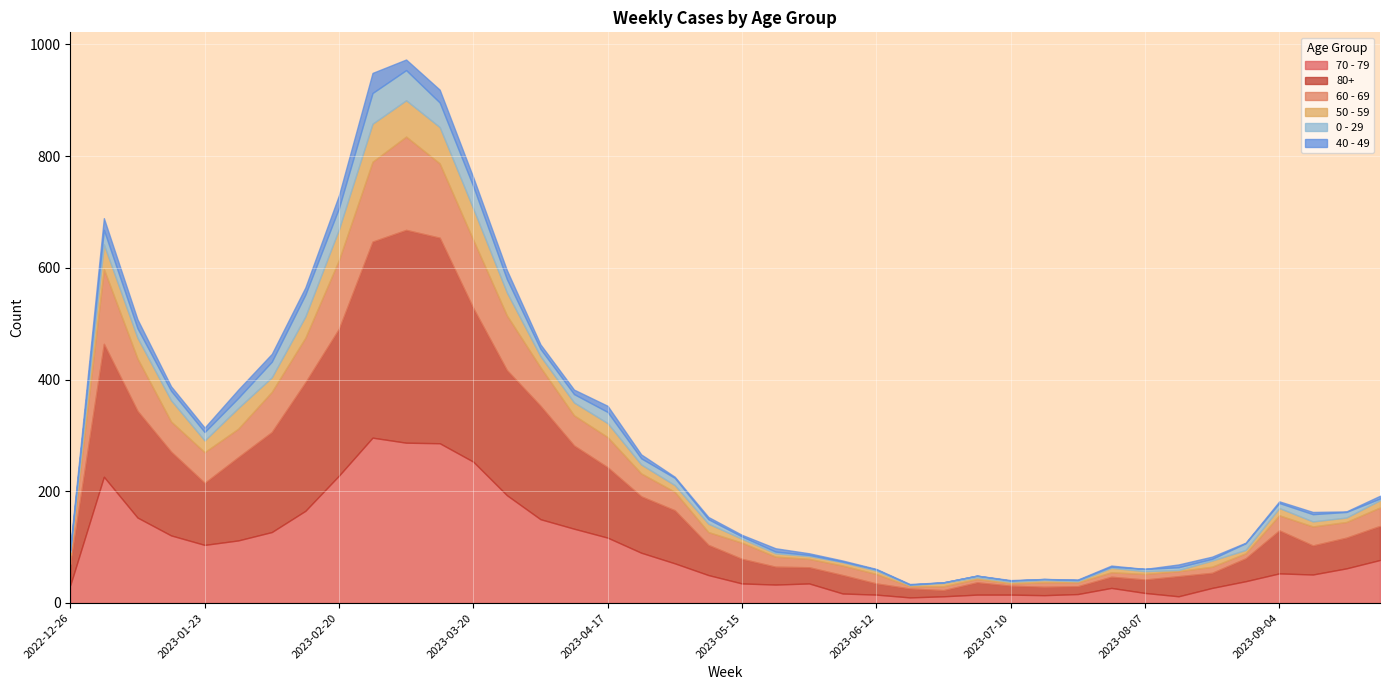

List the series in order of their peak value, lowest first.

40 - 49, 0 - 29, 50 - 59, 60 - 69, 70 - 79, 80+